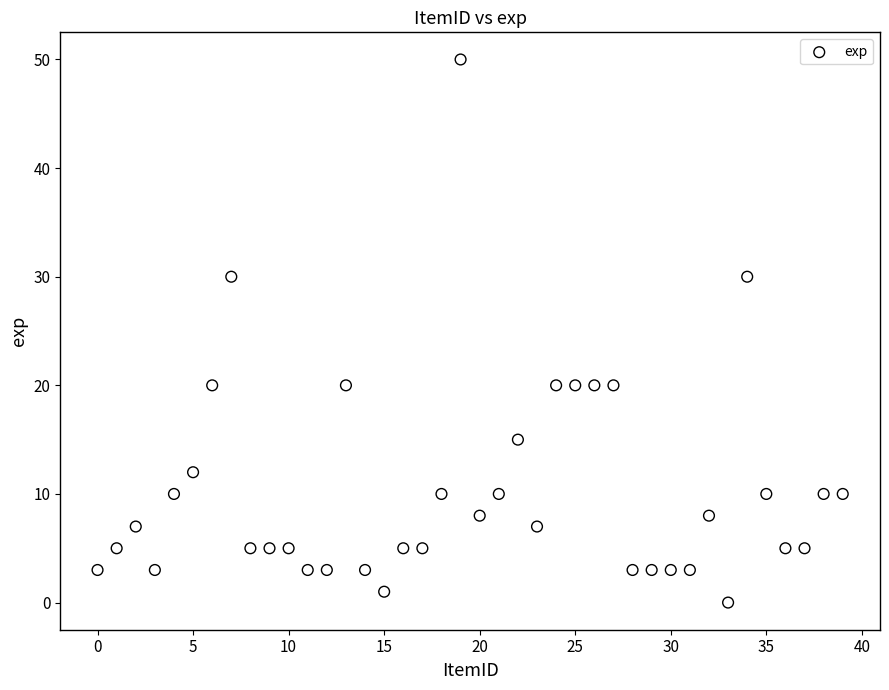

What is the range of Y values (max minus min)?

50